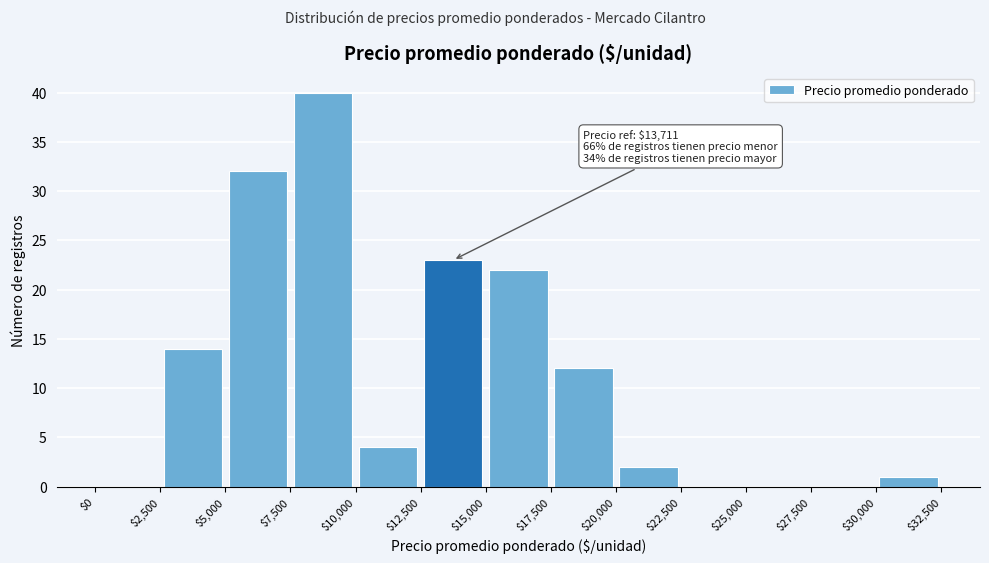

Over which range of the x-axis is the bar tallest?

$7,500 to $10,000